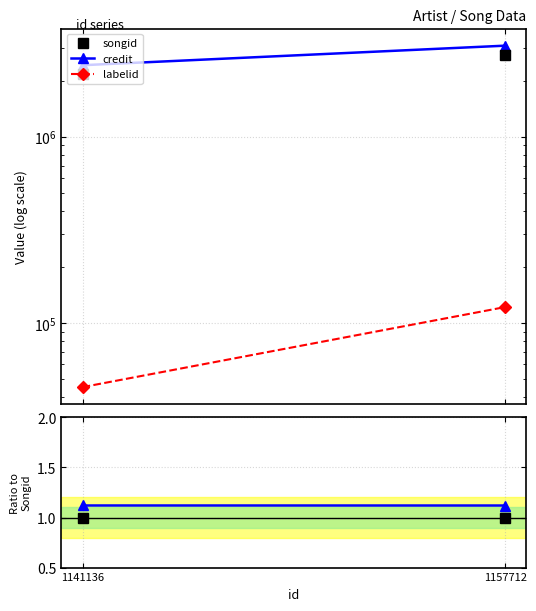

How many values in the labelid series are below 121865?

1